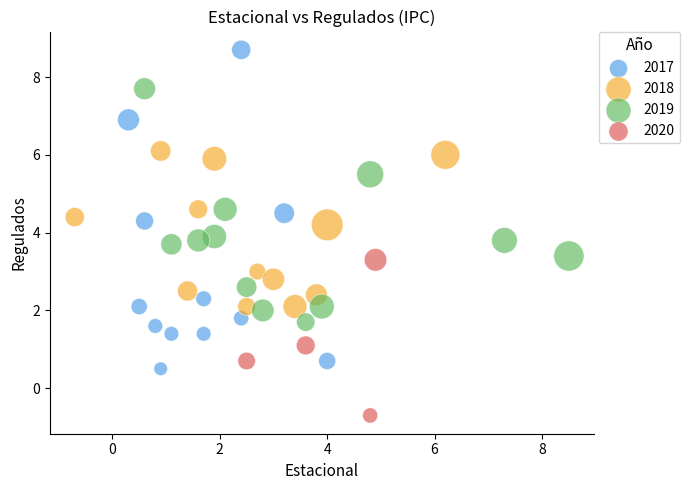

Which series contains the highest Y value?

2017